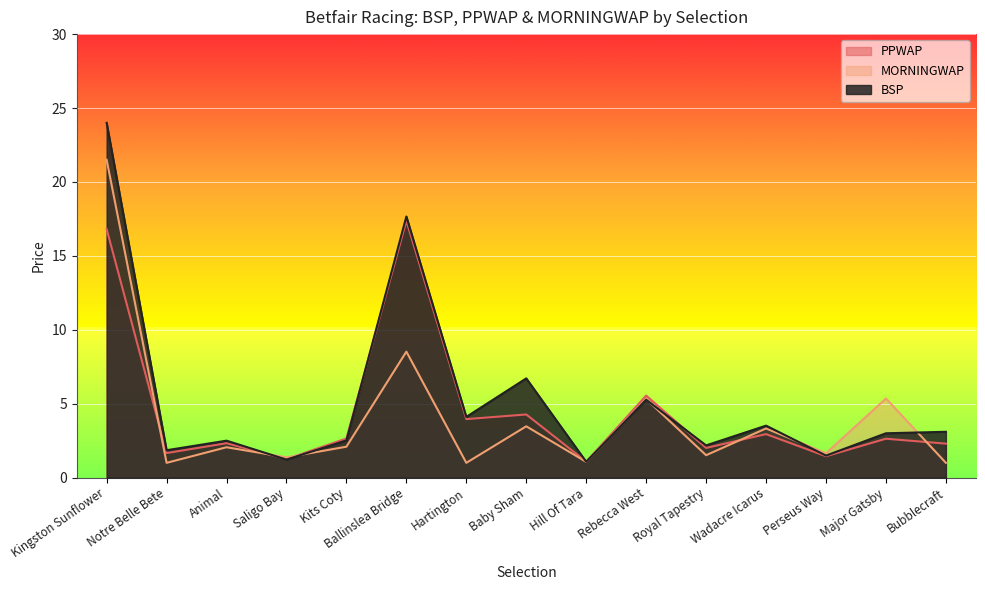

How many data points in MORNINGWAP are less than 2?

7